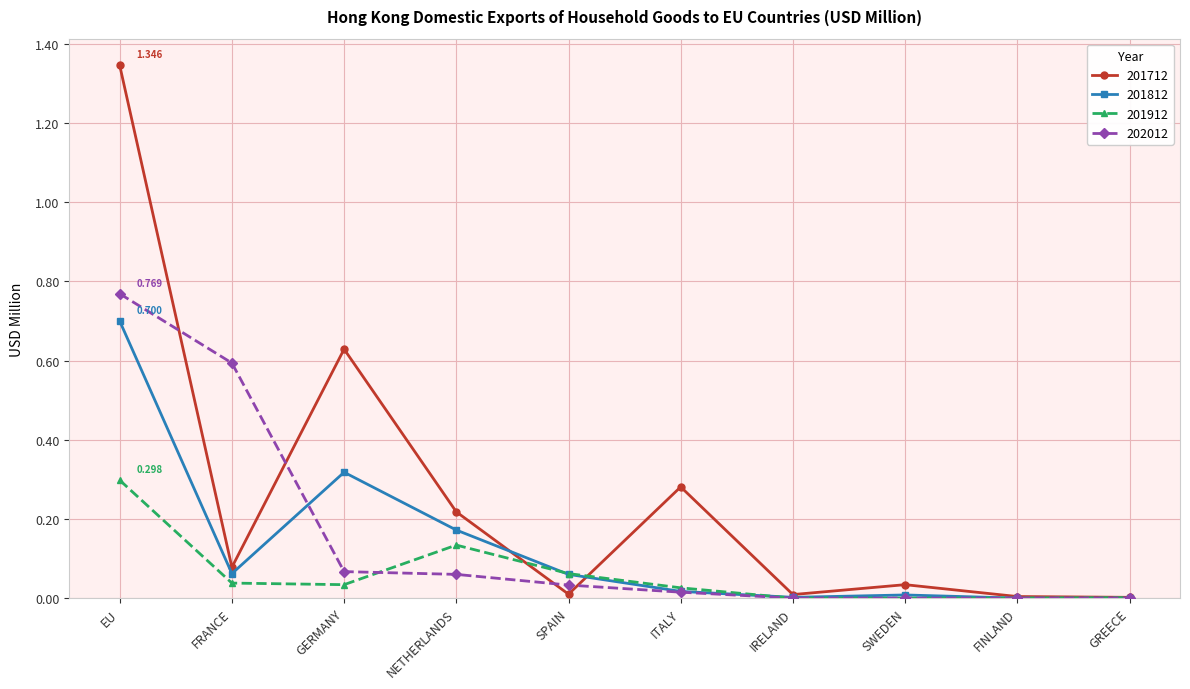

Where do 201912 and 202012 first cross each other?

GERMANY and NETHERLANDS